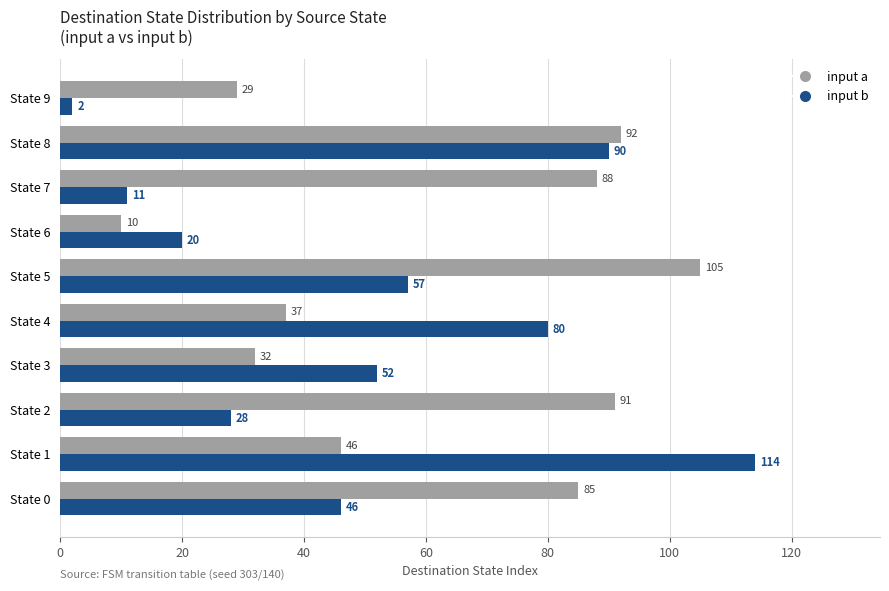

How many series are shown in this chart?

2